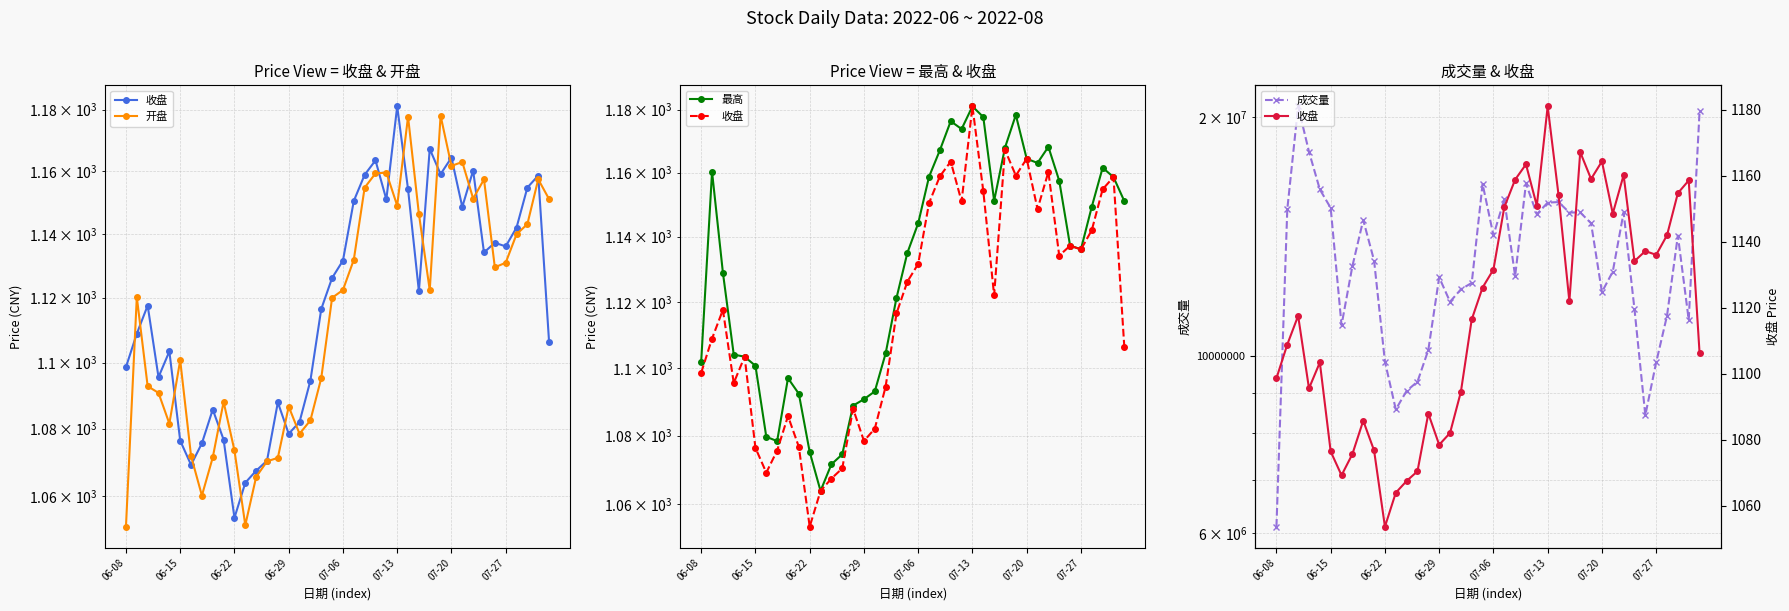

What are all the series names shown in the legend?

收盘, 开盘, 最高, 成交量